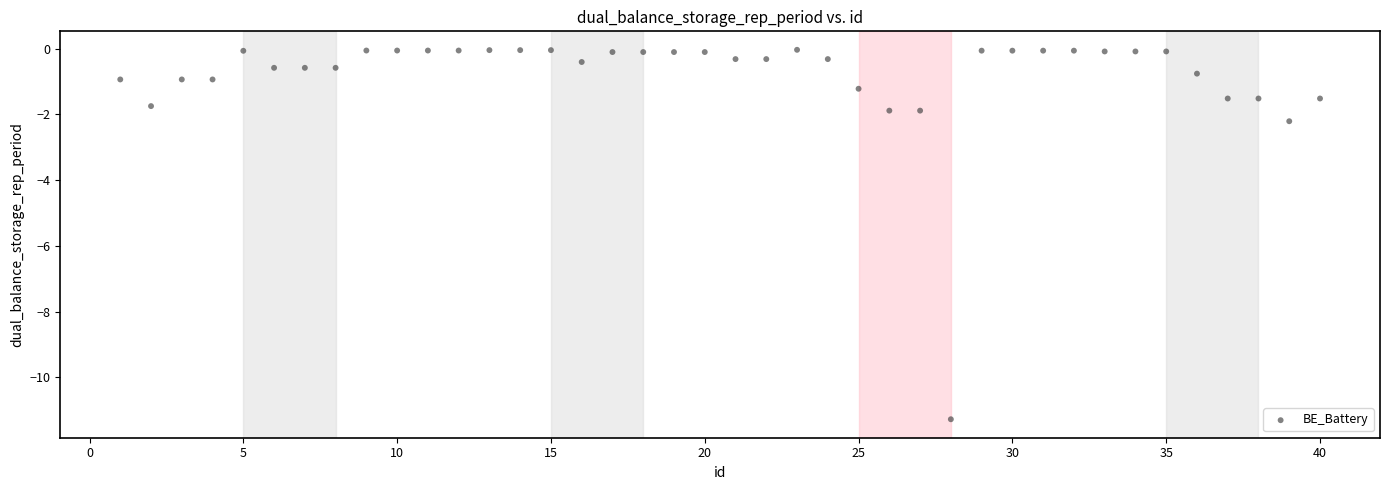

What is the range of X values (max minus min)?

39.0